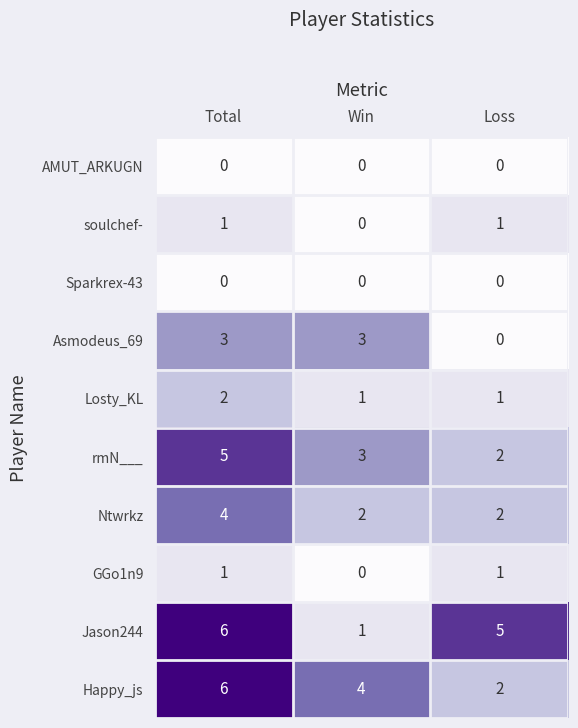

Count the number of data series in this chart.

10